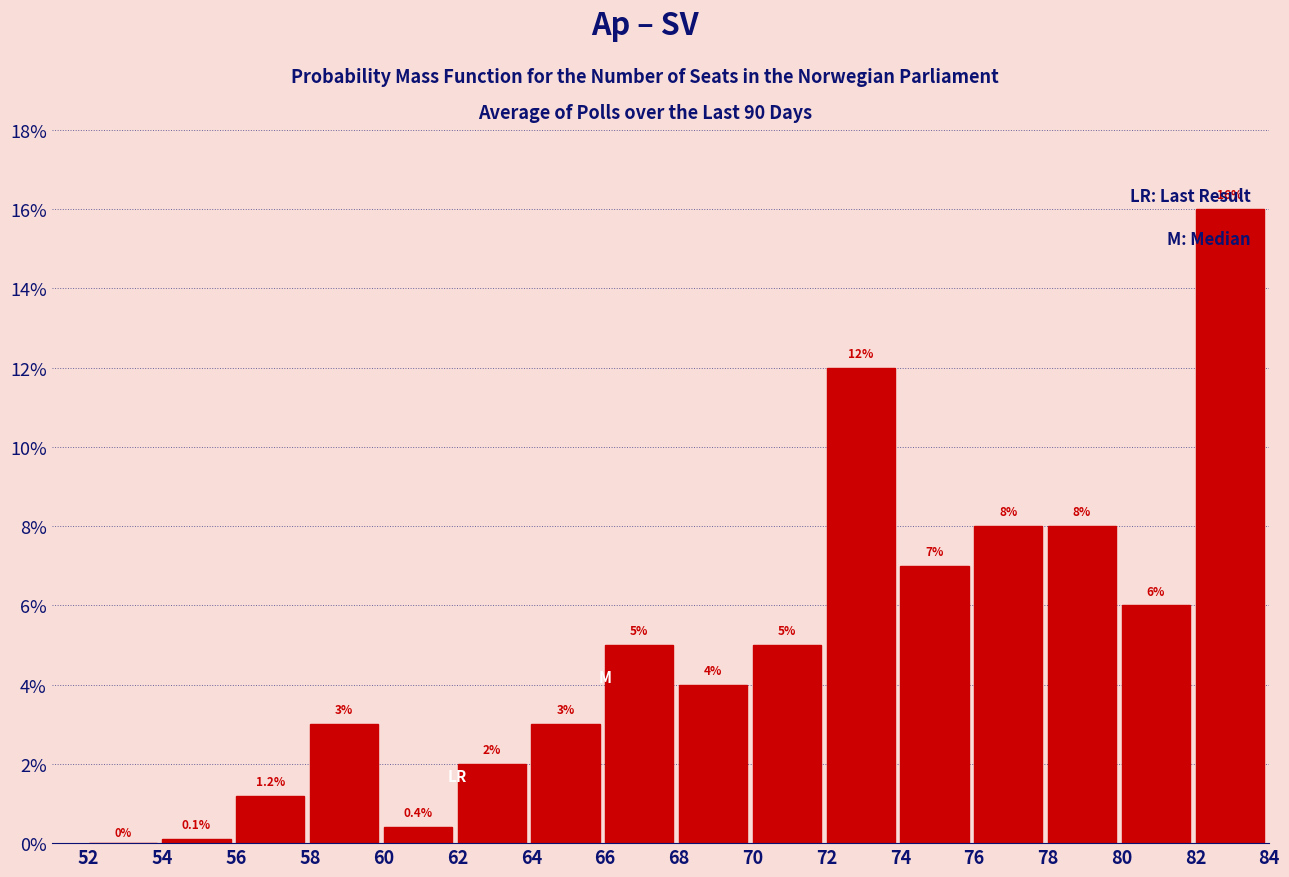

Reading left to right, list every bar in this chart as the range it spans on the x-axis followed by its height.

52 to 54: 0.0
54 to 56: 0.1
56 to 58: 1.2
58 to 60: 3.0
60 to 62: 0.4
62 to 64: 2.0
64 to 66: 3.0
66 to 68: 5.0
68 to 70: 4.0
70 to 72: 5.0
72 to 74: 12.0
74 to 76: 7.0
76 to 78: 8.0
78 to 80: 8.0
80 to 82: 6.0
82 to 84: 16.0